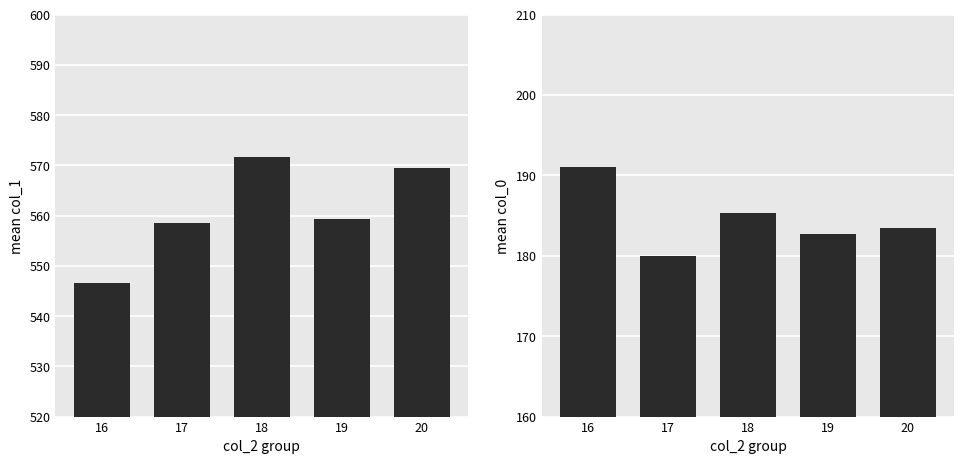

Between 18 and 20, which is larger?

18